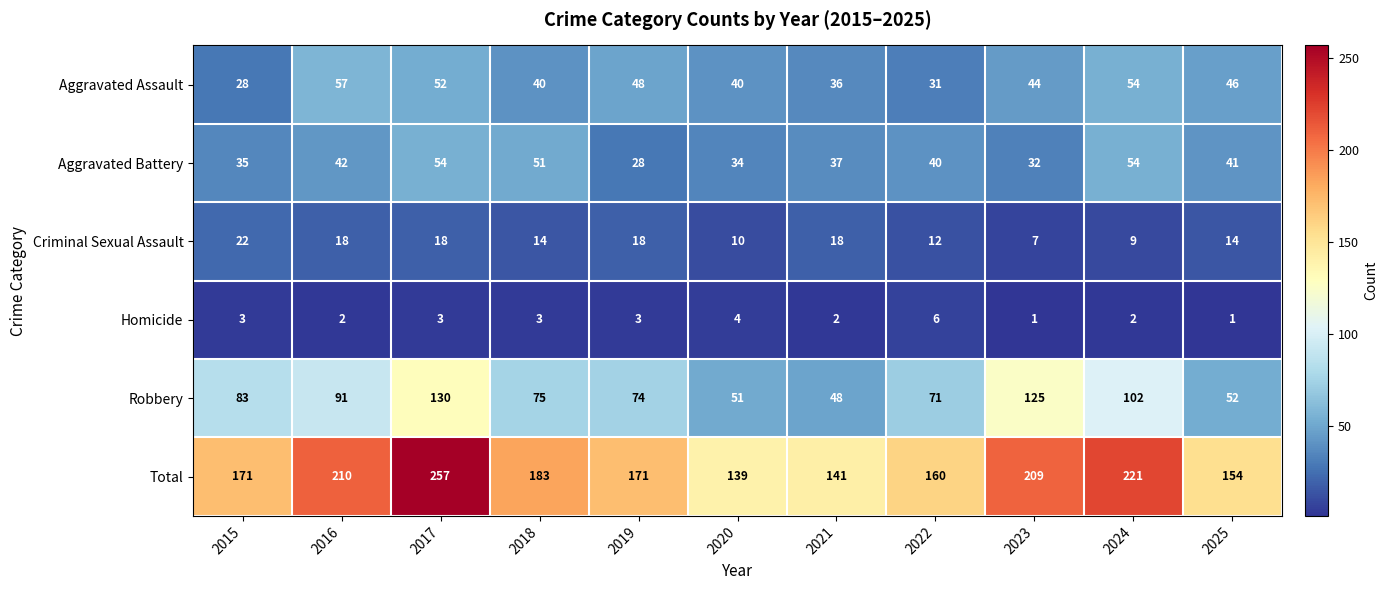

What is the lowest value of the Total series?

139